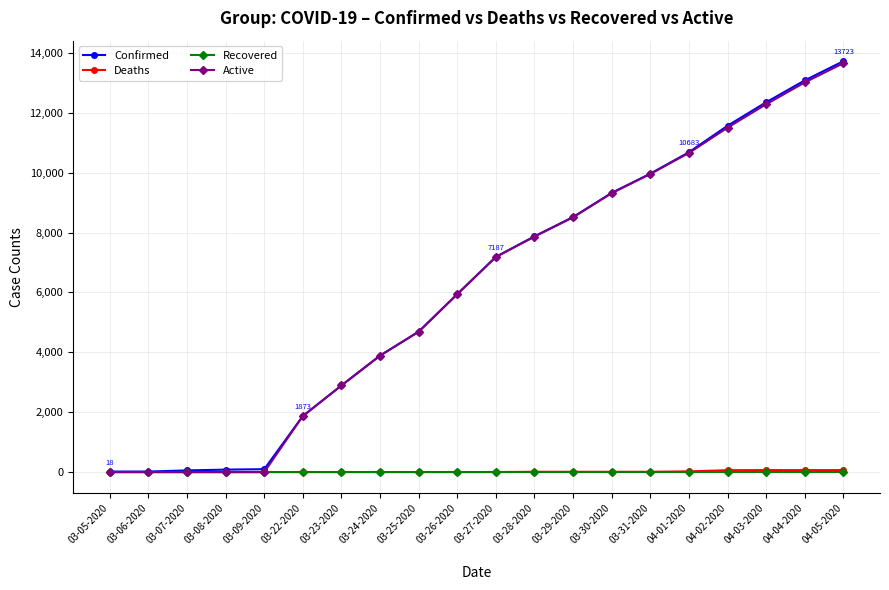

What is the total value across all series at 03-24-2020?

7782